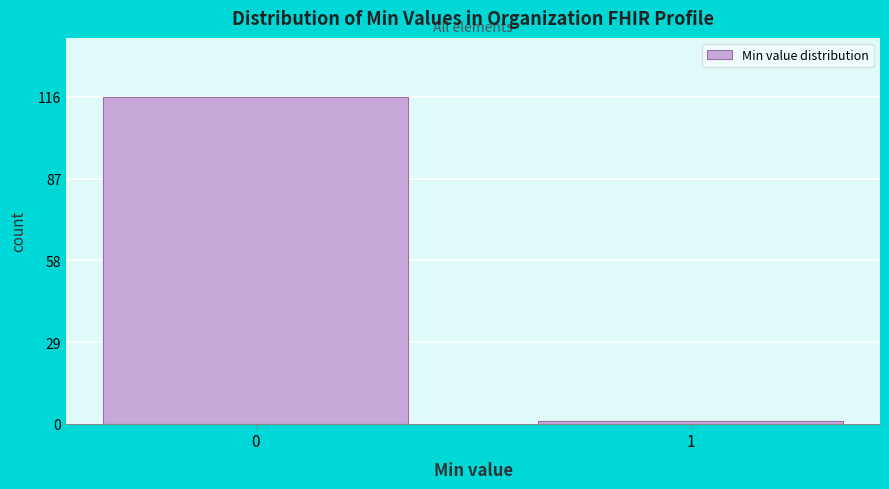

Reading left to right, what are all the values shown in this chart?

116	1